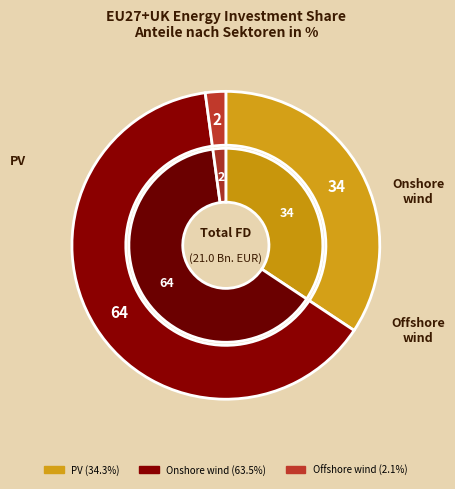

To the nearest percent, what percentage of the pie is Offshore wind?

2%